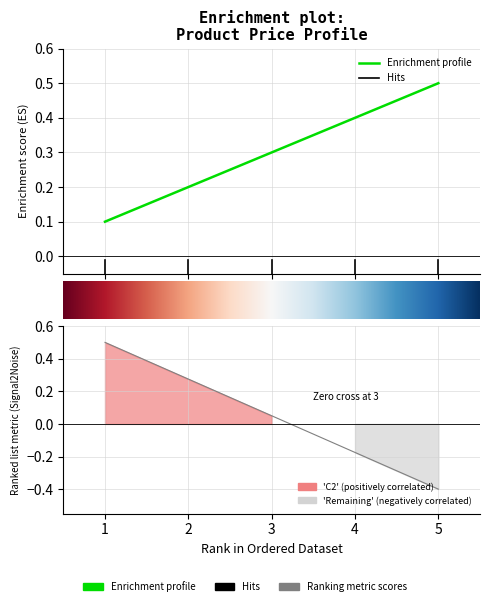

What is the average value?

0.3